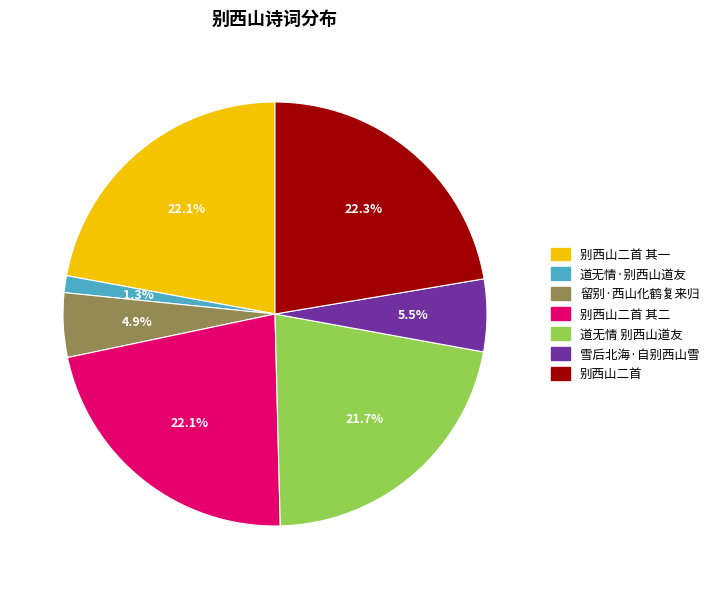

Combined, what portion of the pie is 别西山二首 其二 and 道无情 别西山道友?

43.8%